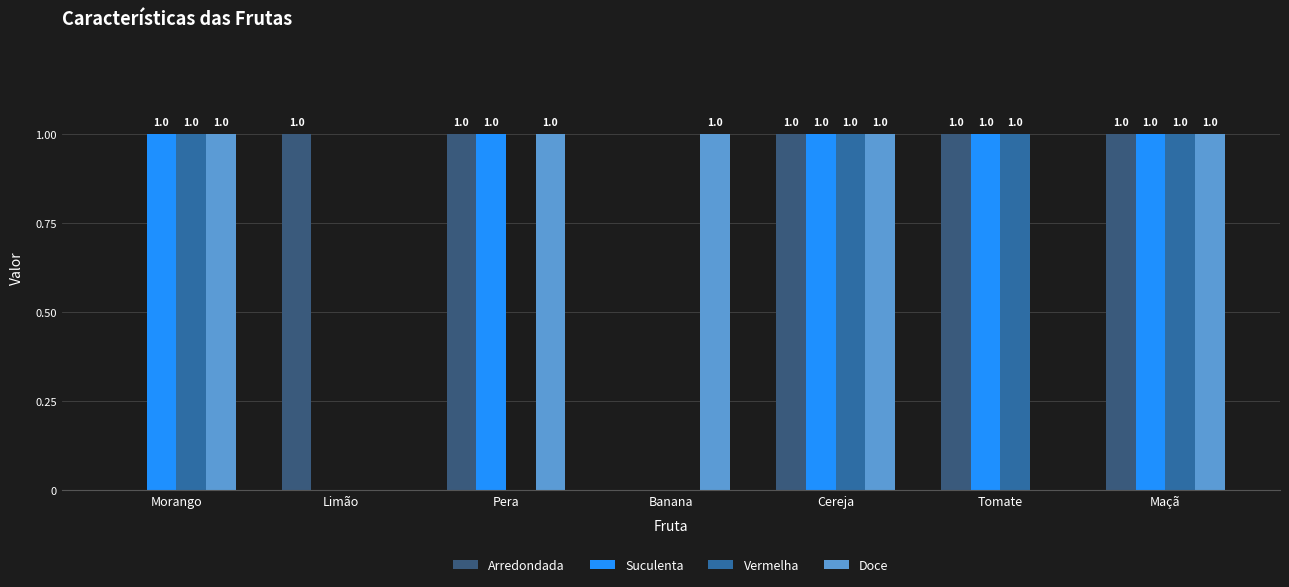

How many Doce values are between 0 and 1?

7